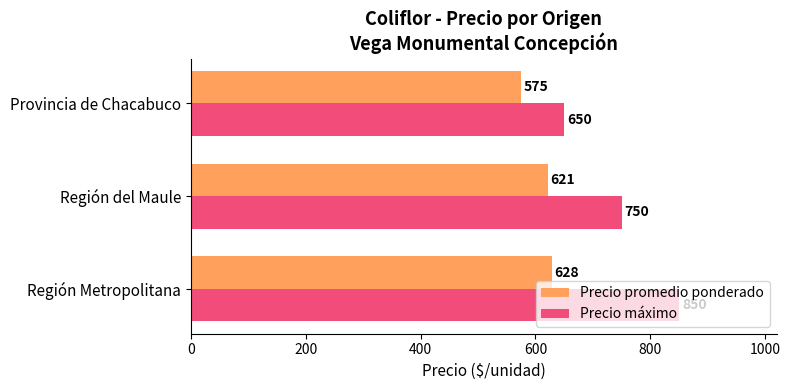

Which series has the largest range (max minus min)?

Precio máximo